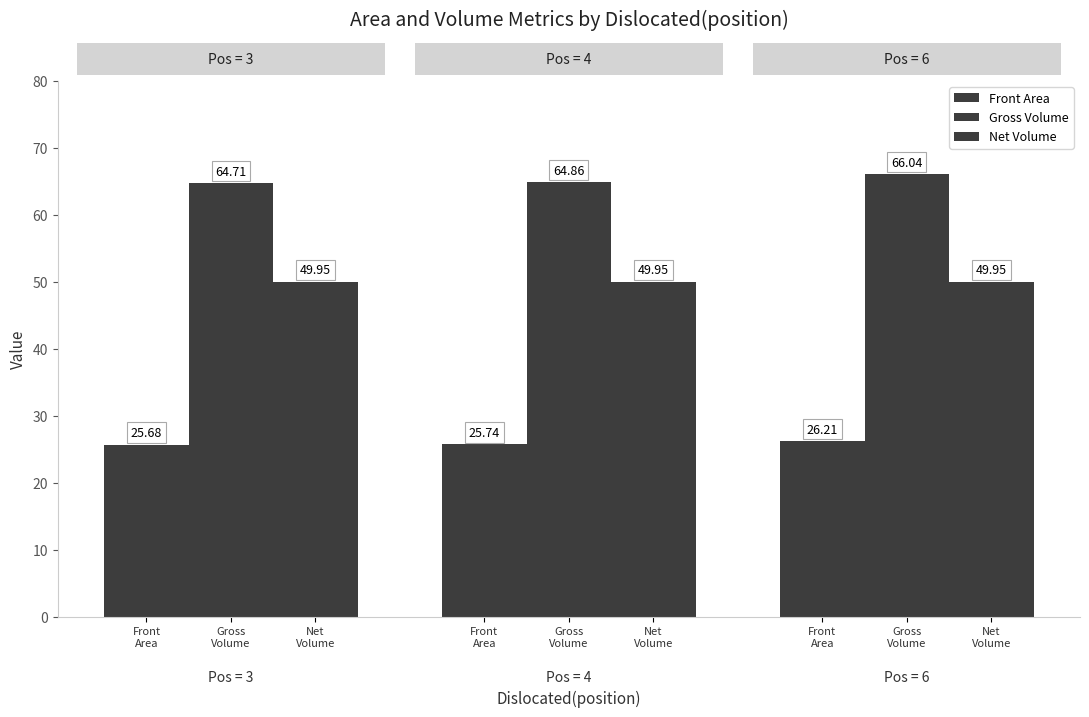

At Gross
Volume, list the series in order from largest to smallest.

Gross Volume, Net Volume, Front Area